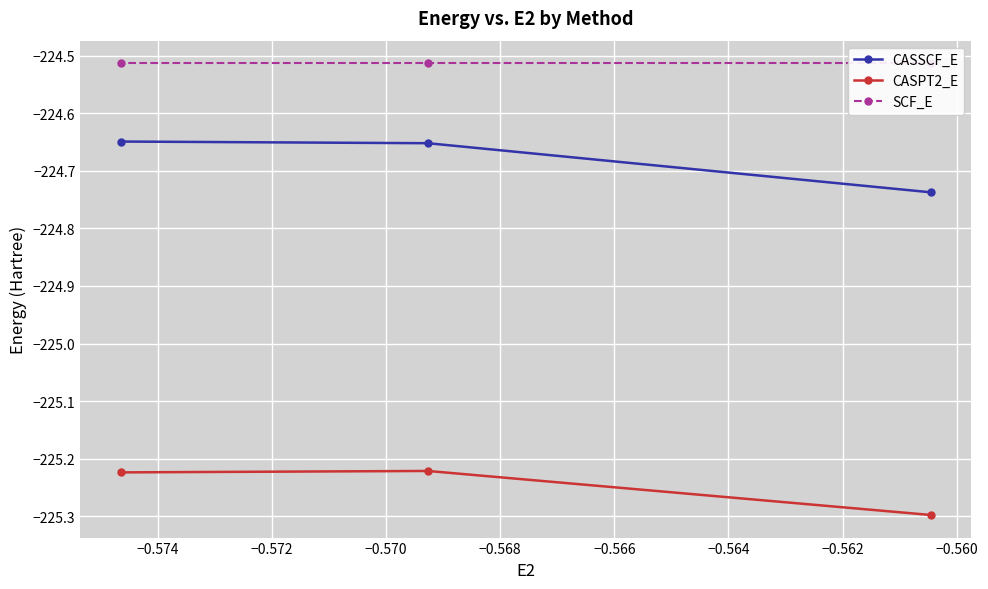

What is the value of the CASPT2_E point at the 3rd from the left?

-225.3